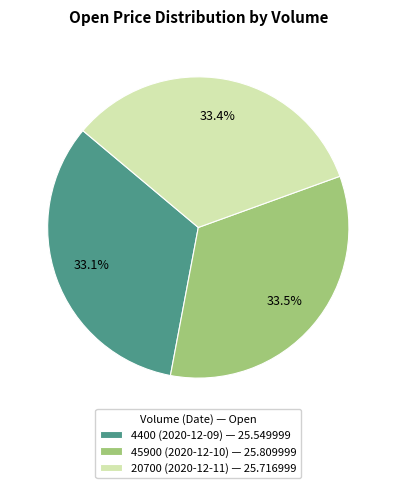

What percentage is NOT represented by 20700 (2020-12-11) — 25.716999?

66.6%